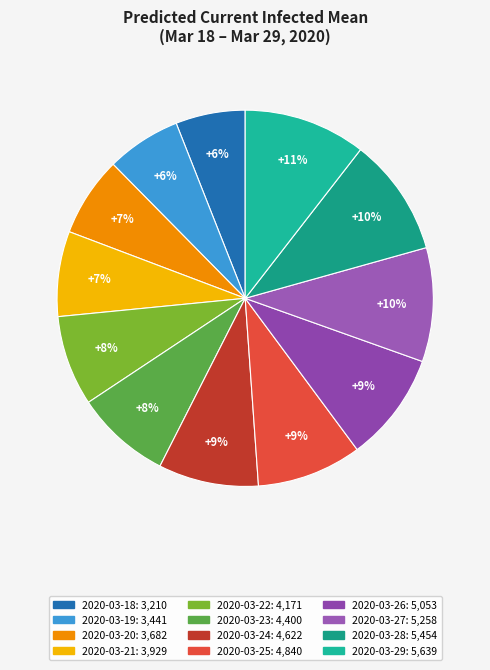

How many slices are in this pie chart?

12